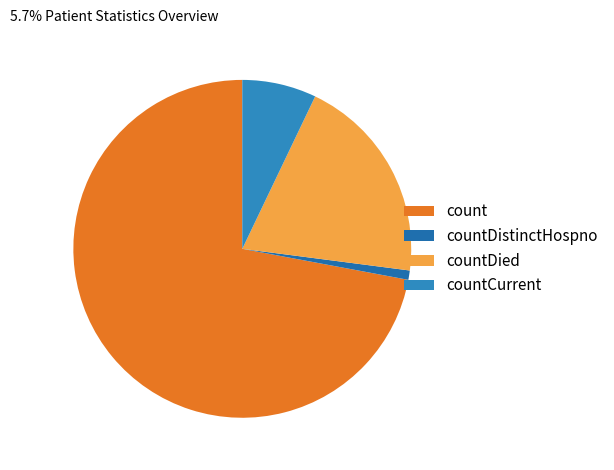

What is the change in value from count to countDistinctHospno?

-6165